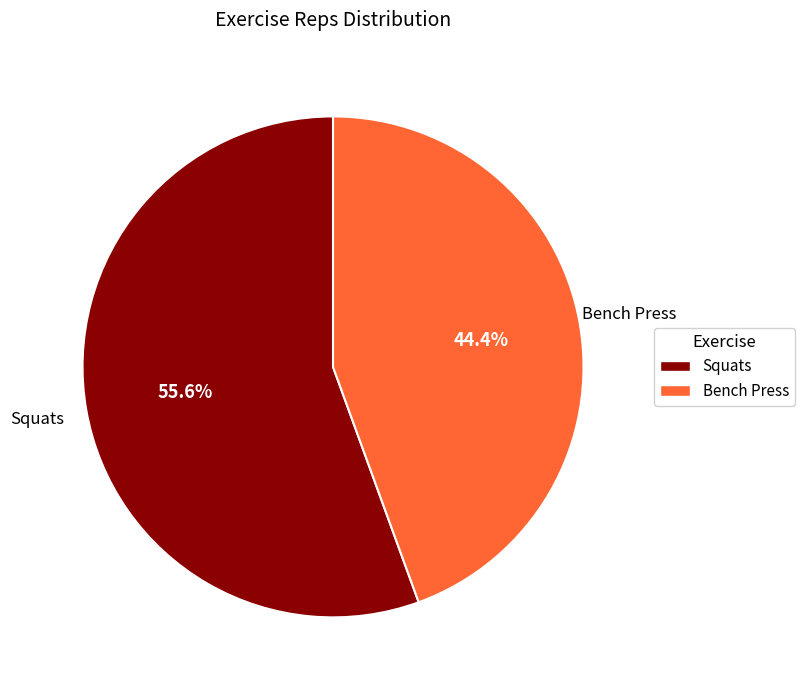

Which category has the smallest portion of the pie?

Bench Press